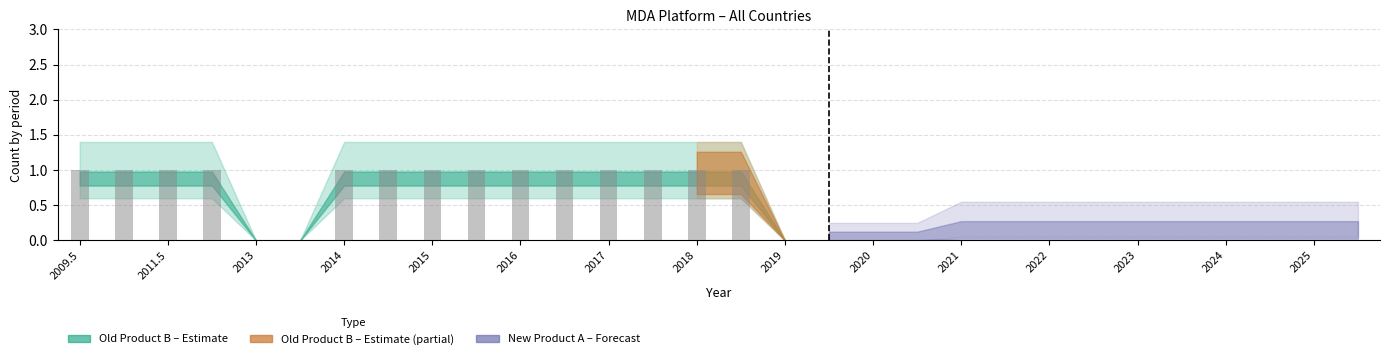

At which category does the chart reach its minimum across all series?

2013